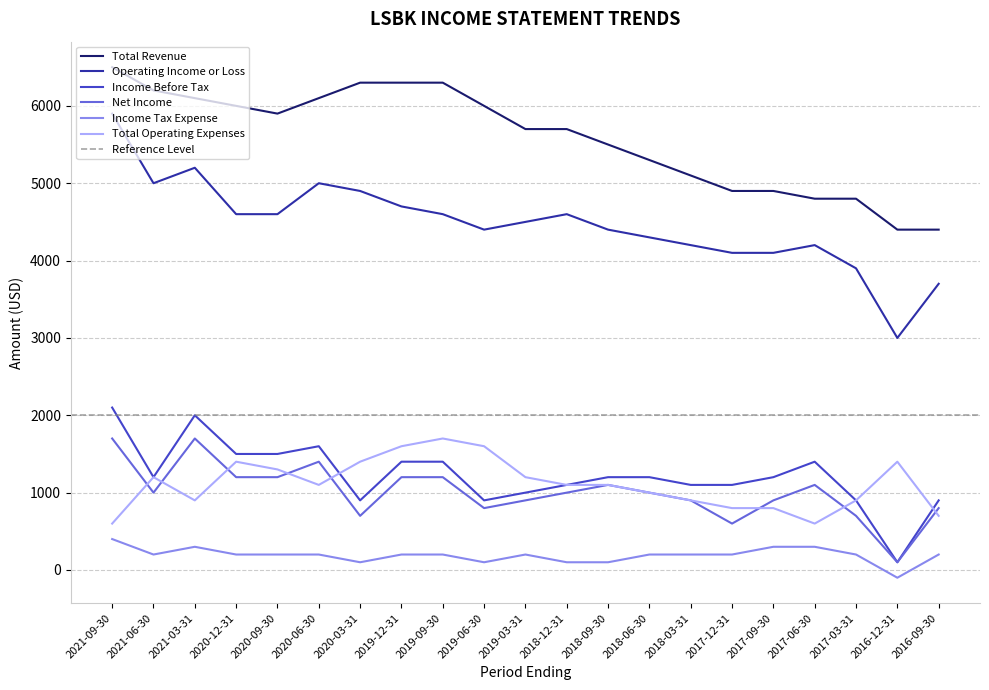

At 2018-09-30, list the series in order from smallest to largest.

Income Tax Expense, Net Income, Total Operating Expenses, Income Before Tax, Operating Income or Loss, Total Revenue